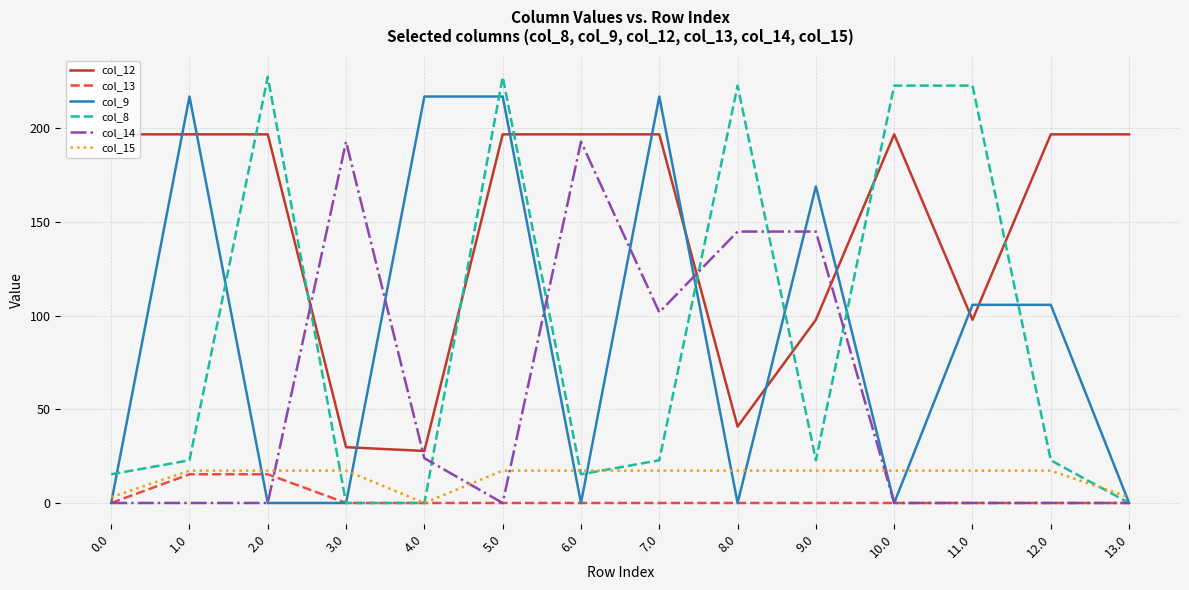

What is the difference between the maximum and minimum values in the col_12 series?

169.0